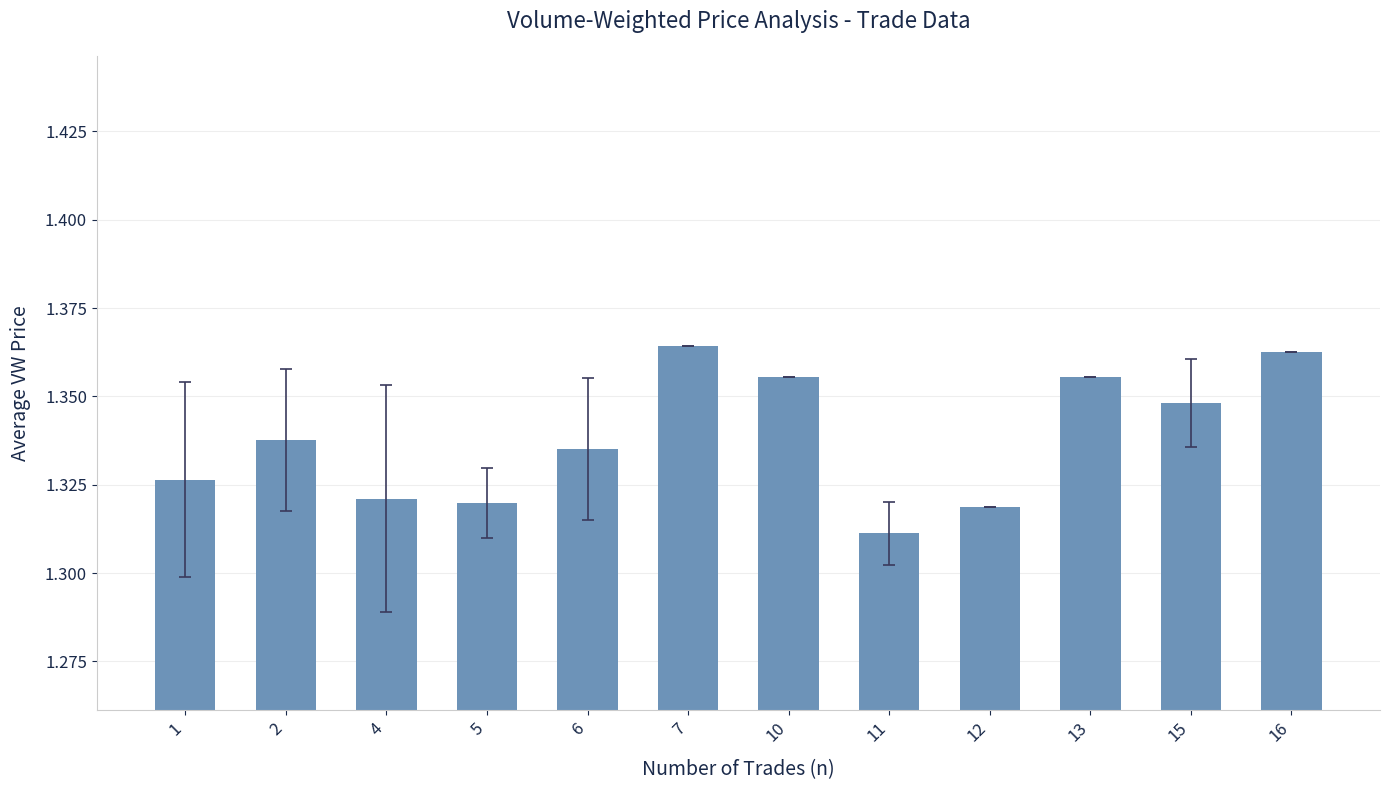

At which label is the value closest to 1?

11